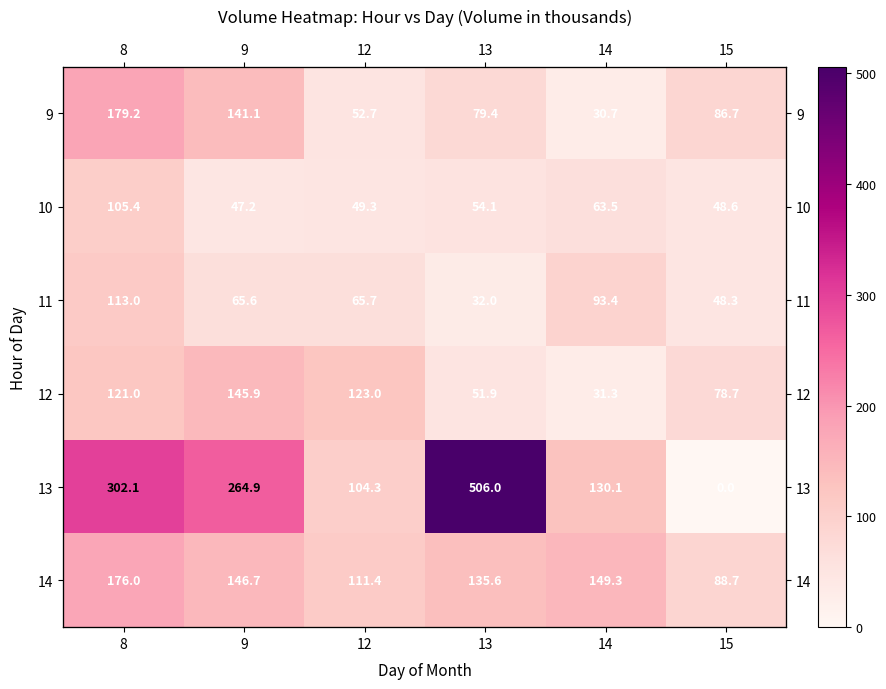

What is the average value of the 12 series?

92.0